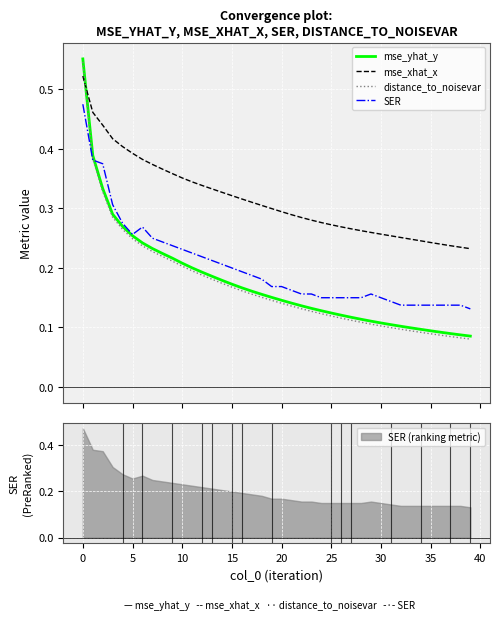

What are all the series names shown in the legend?

mse_yhat_y, mse_xhat_x, distance_to_noisevar, SER